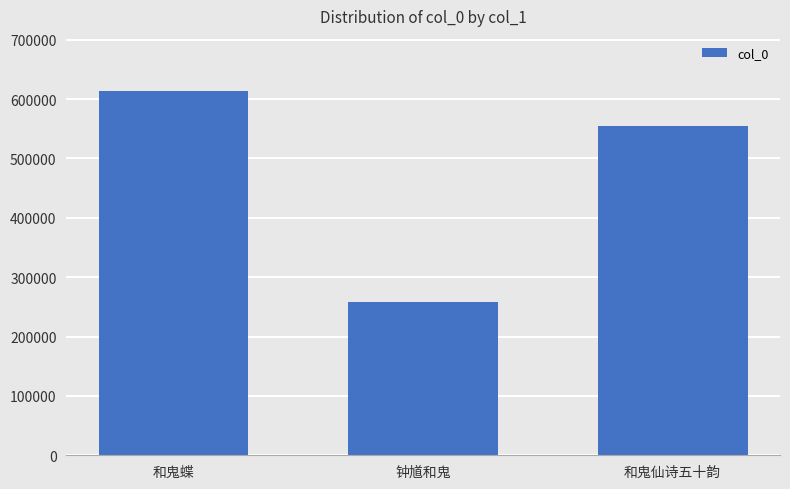

Does the chart contain any negative values?

No